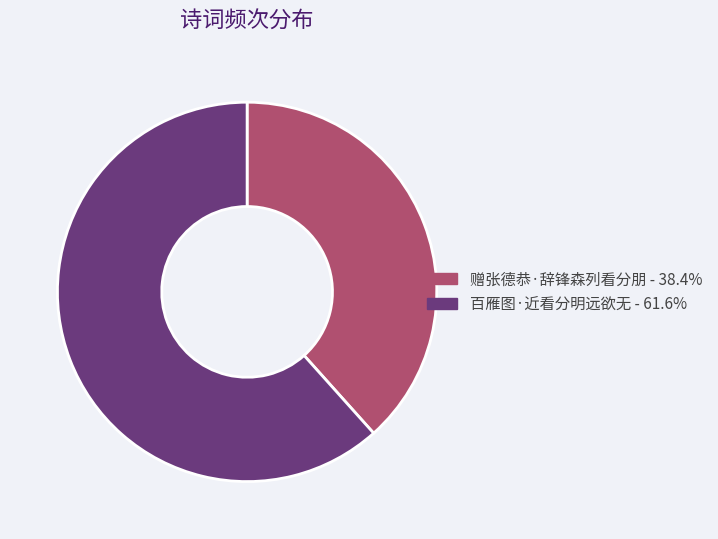

Between 百雁图·近看分明远欲无 and 赠张德恭·辞锋森列看分朋, which is larger?

百雁图·近看分明远欲无